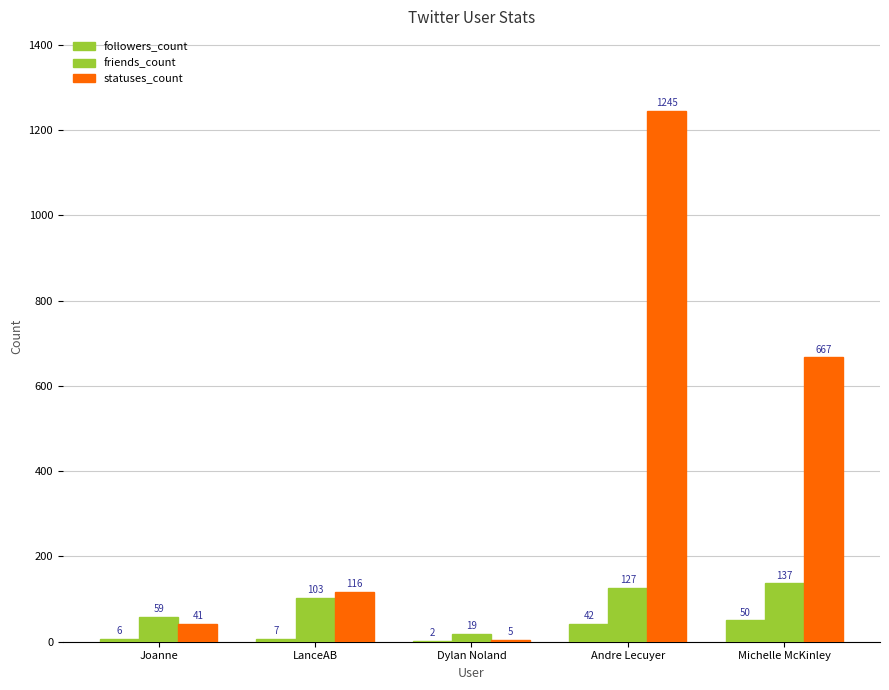

What is the label of the 3rd bar from the left?

Dylan Noland